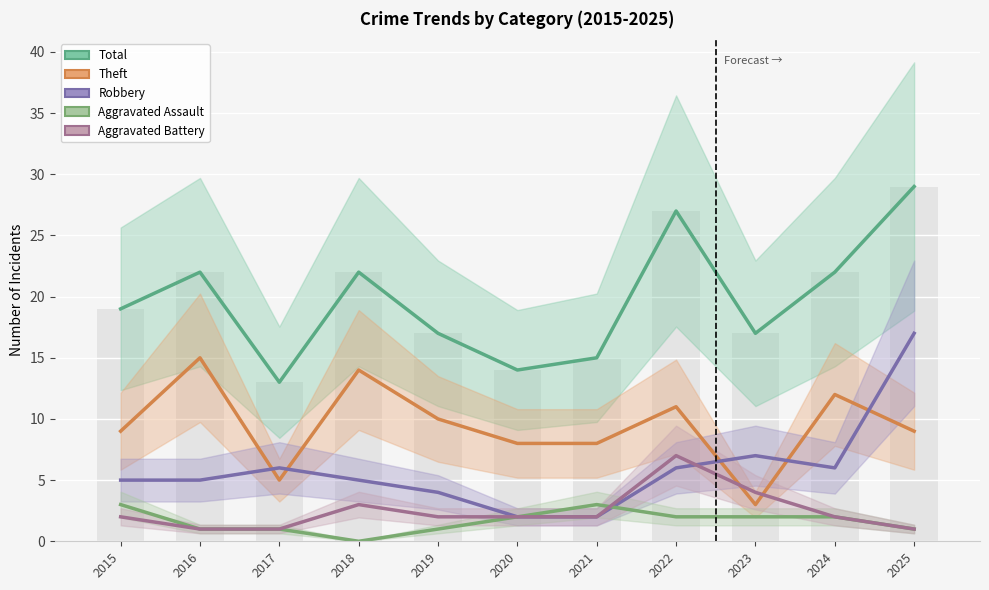

The Aggravated Assault series shows 0 at 2017. True or false?

False